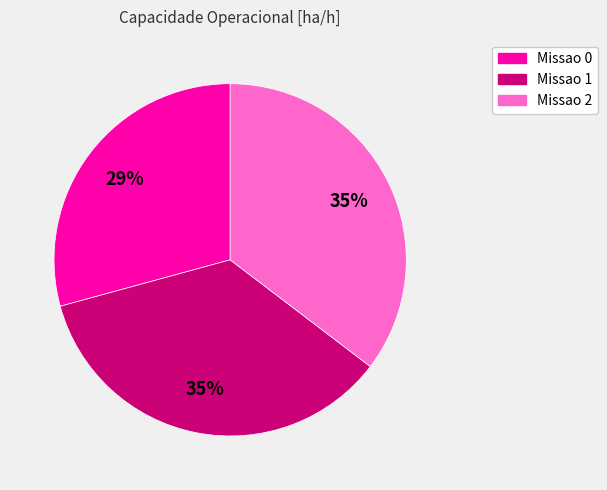

Which slice is the smallest?

Missao 0